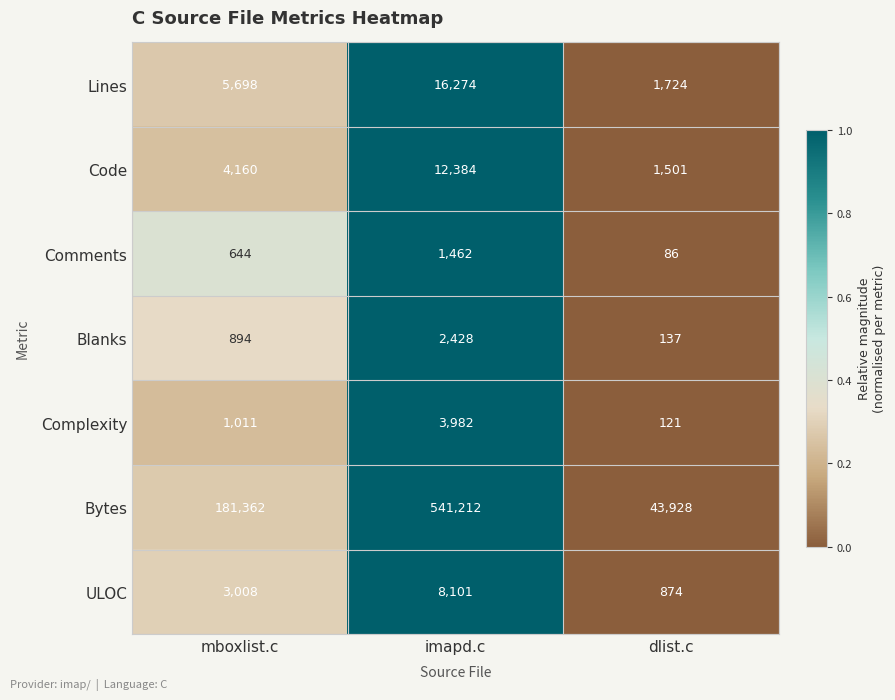

How many categories are shown in the chart?

3